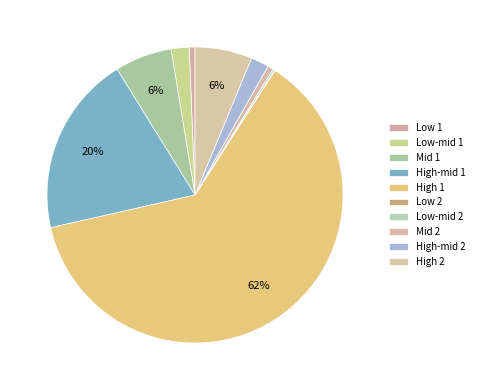

To the nearest percent, what is the average slice percentage?

10%